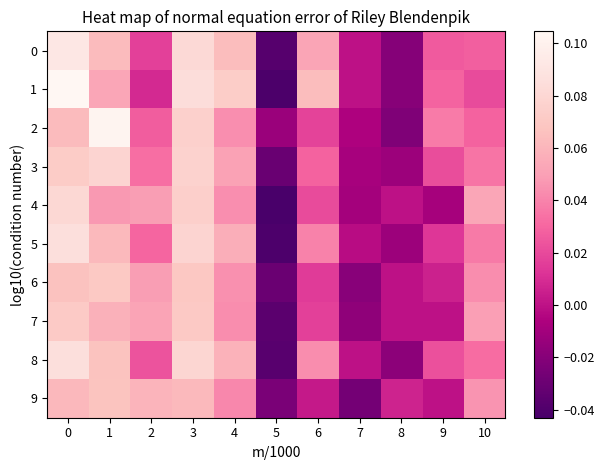

Reading left to right, list all the values displayed in this chart.

0: 0=0.1	1=0.1	2=0.0	3=0.1	4=0.1	5=-0.0	6=0.1	7=0.0	8=-0.0	9=0.0	10=0.0
1: 0=0.1	1=0.1	2=0.0	3=0.1	4=0.1	5=-0.0	6=0.1	7=0.0	8=-0.0	9=0.0	10=0.0
2: 0=0.1	1=0.1	2=0.0	3=0.1	4=0.0	5=-0.0	6=0.0	7=-0.0	8=-0.0	9=0.0	10=0.0
3: 0=0.1	1=0.1	2=0.0	3=0.1	4=0.1	5=-0.0	6=0.0	7=-0.0	8=-0.0	9=0.0	10=0.0
4: 0=0.1	1=0.0	2=0.0	3=0.1	4=0.0	5=-0.0	6=0.0	7=-0.0	8=0.0	9=-0.0	10=0.1
5: 0=0.1	1=0.1	2=0.0	3=0.1	4=0.1	5=-0.0	6=0.0	7=-0.0	8=-0.0	9=0.0	10=0.0
6: 0=0.1	1=0.1	2=0.0	3=0.1	4=0.0	5=-0.0	6=0.0	7=-0.0	8=0.0	9=0.0	10=0.0
7: 0=0.1	1=0.1	2=0.1	3=0.1	4=0.0	5=-0.0	6=0.0	7=-0.0	8=0.0	9=0.0	10=0.0
8: 0=0.1	1=0.1	2=0.0	3=0.1	4=0.1	5=-0.0	6=0.0	7=0.0	8=-0.0	9=0.0	10=0.0
9: 0=0.1	1=0.1	2=0.1	3=0.1	4=0.0	5=-0.0	6=0.0	7=-0.0	8=0.0	9=0.0	10=0.0